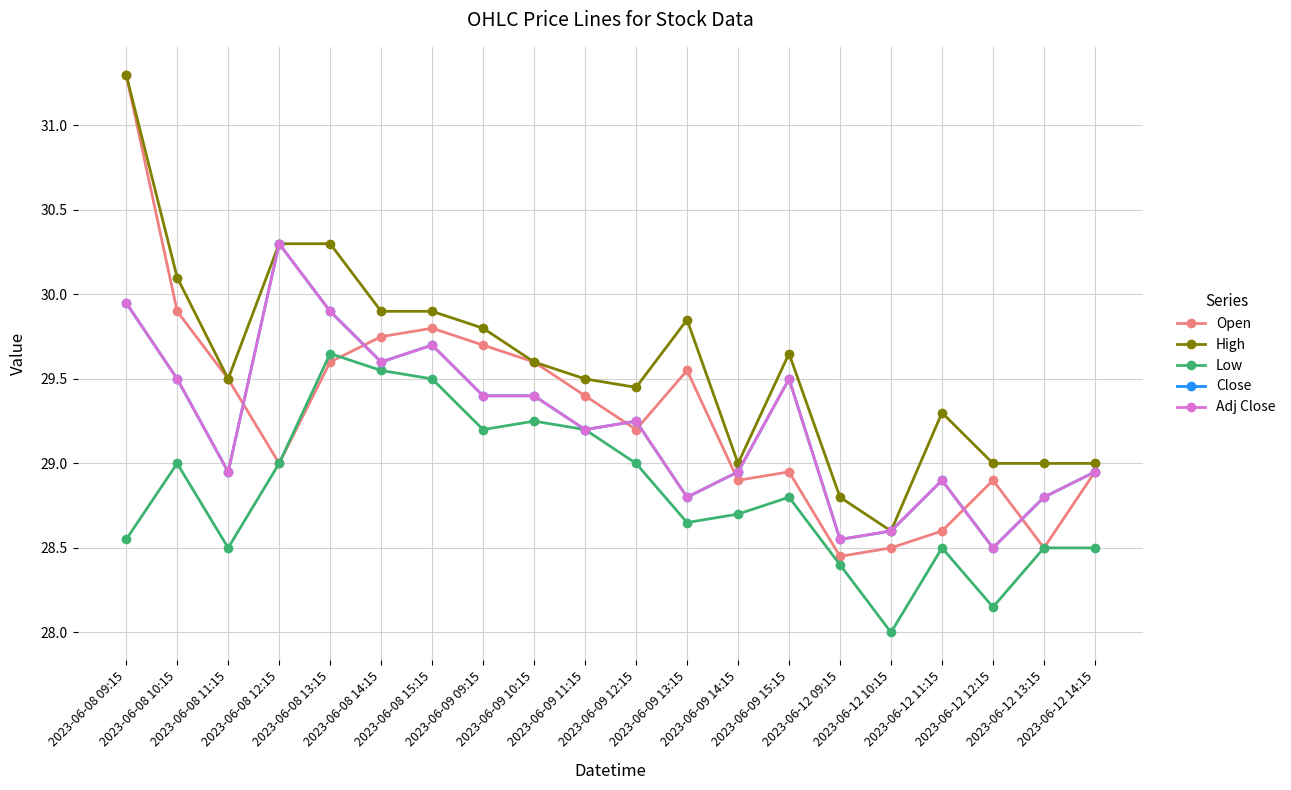

How many distinct data groups are displayed?

5